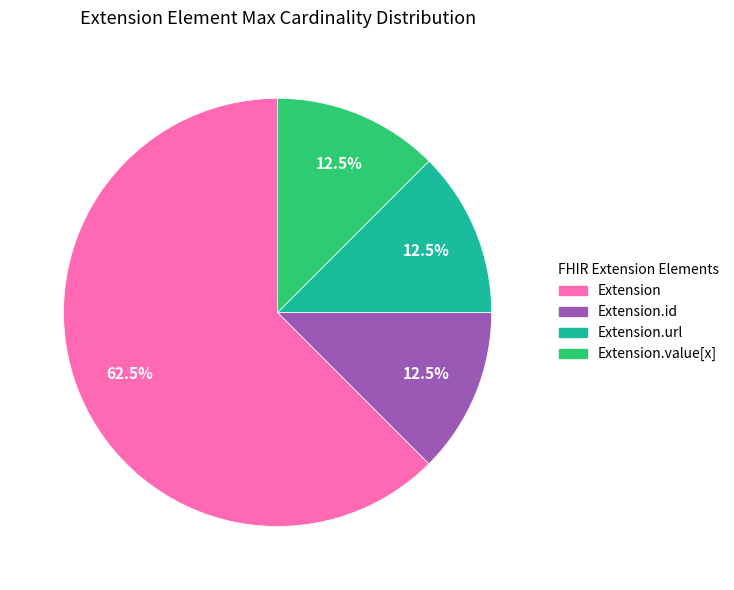

Is there any slice that represents more than half of the pie?

Yes